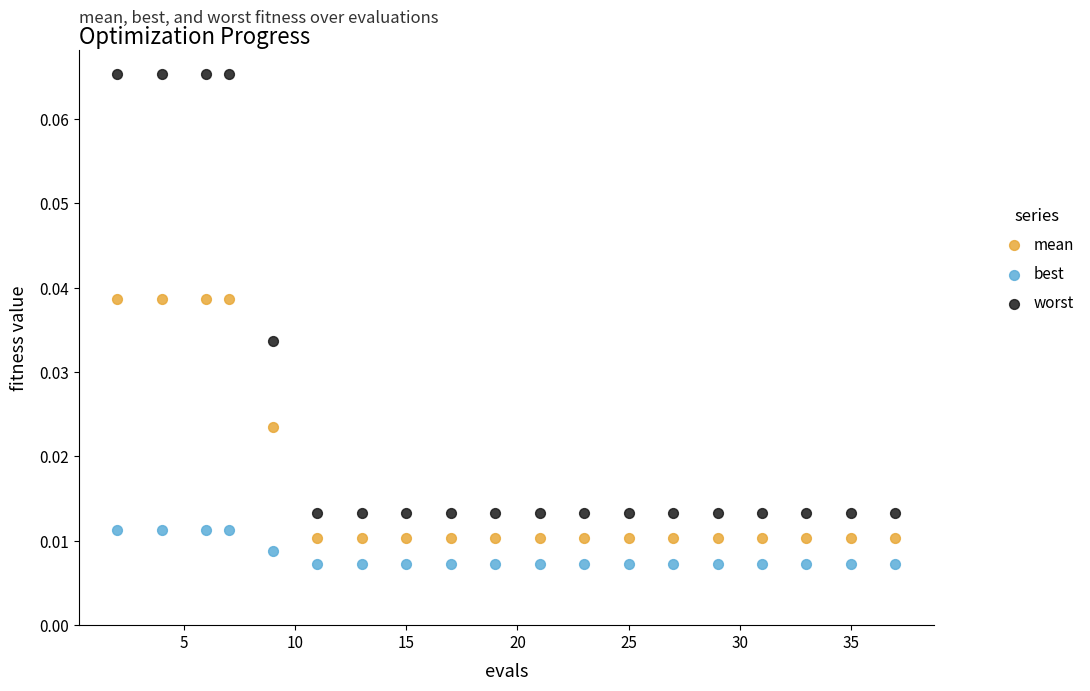

Which series contains the highest Y value?

worst